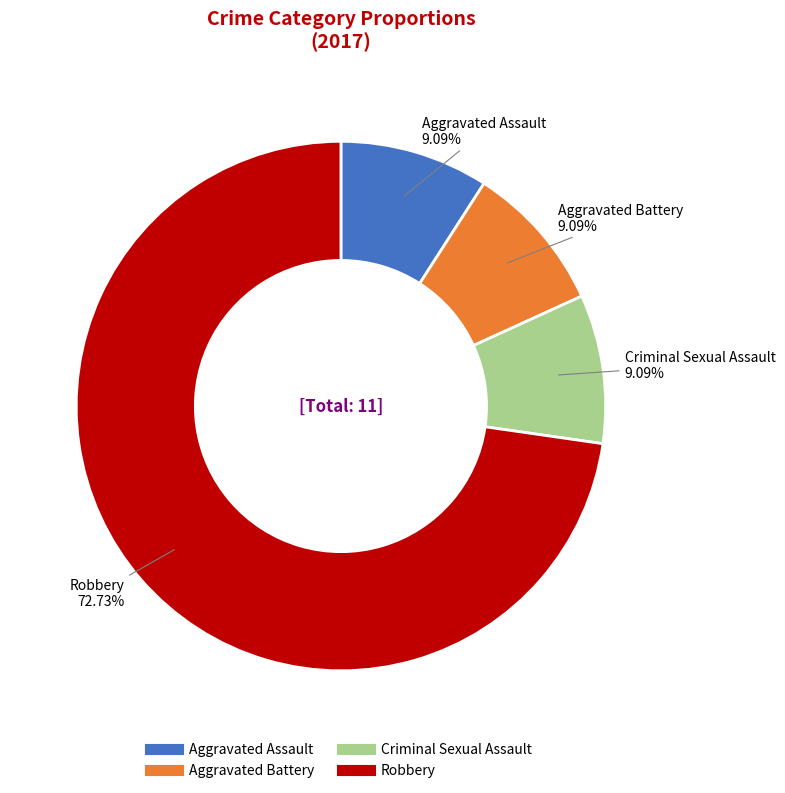

What is the total percentage of Criminal Sexual Assault and Aggravated Assault?

18.2%